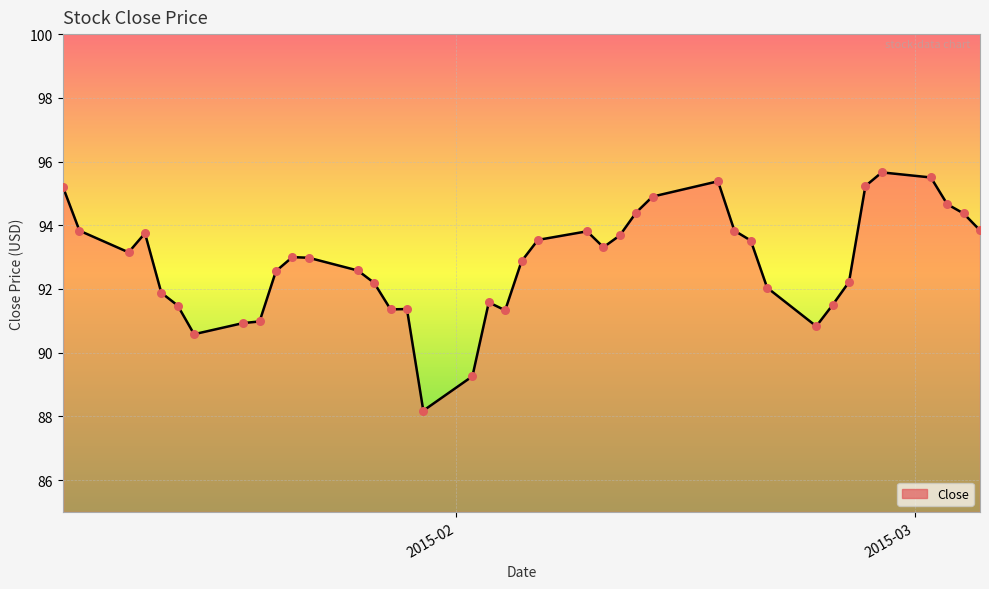

What is the greatest value displayed?

95.7